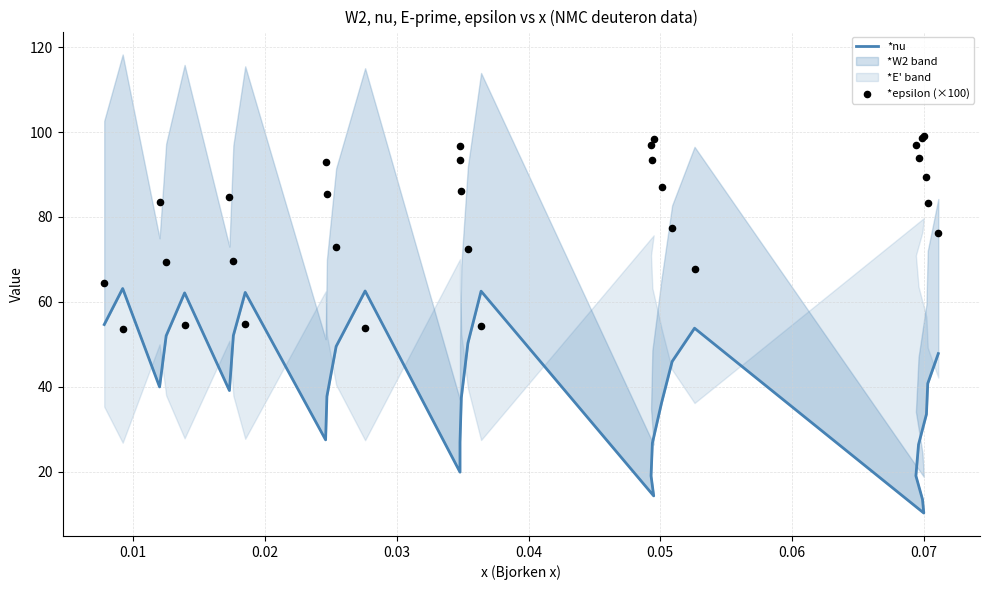

Which series contains the lowest Y value?

*nu